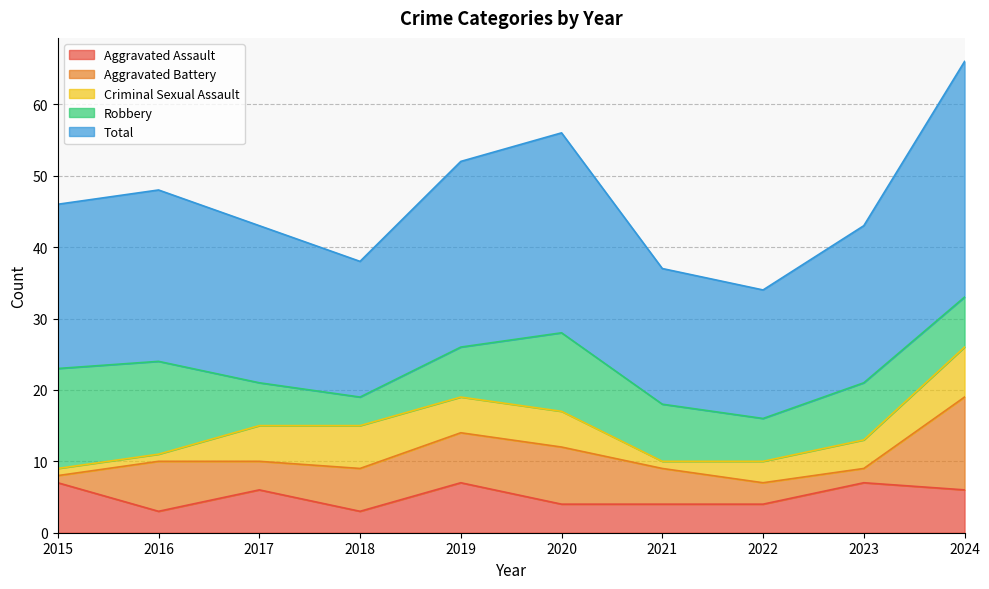

True or false: Criminal Sexual Assault has more than 0 interior local peaks.

True